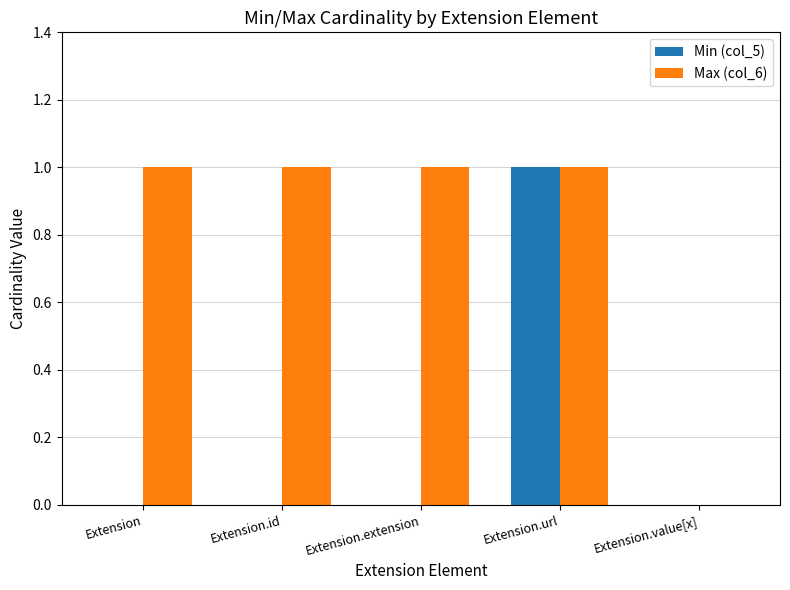

Is the value of Max (col_6) at Extension.extension greater than the value of Min (col_5) at Extension?

Yes